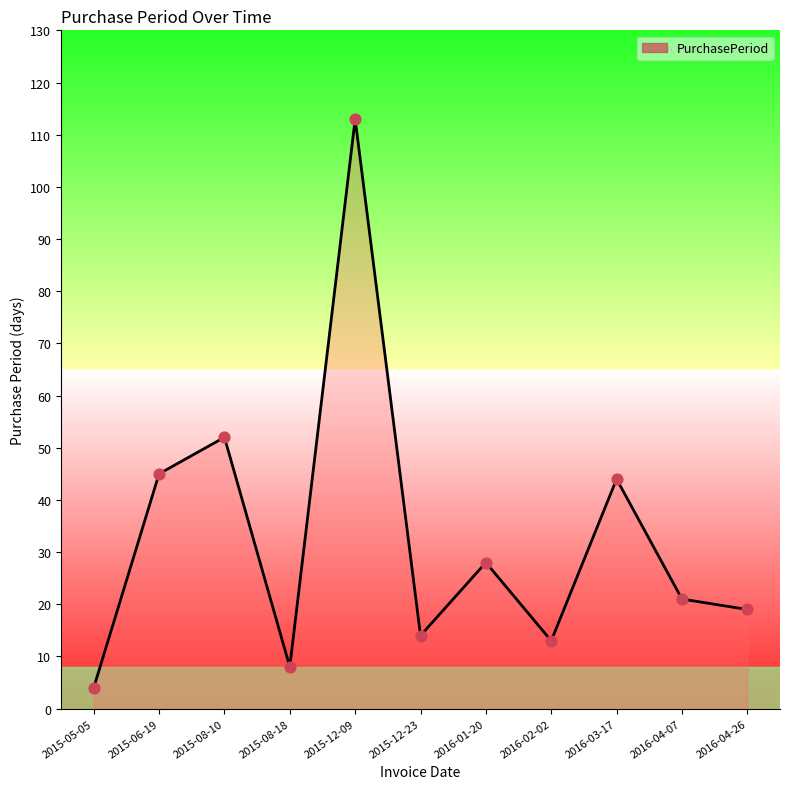

Approximately how many times larger is the value at 2015-08-18 compared to 2016-04-07?

0.4